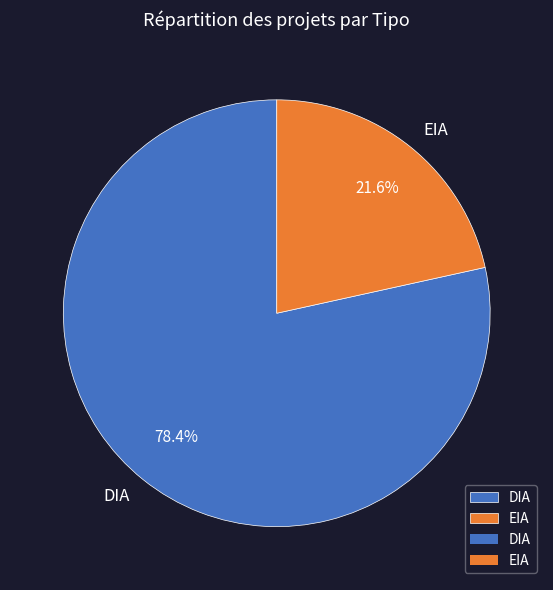

How many slices are in this pie chart?

2